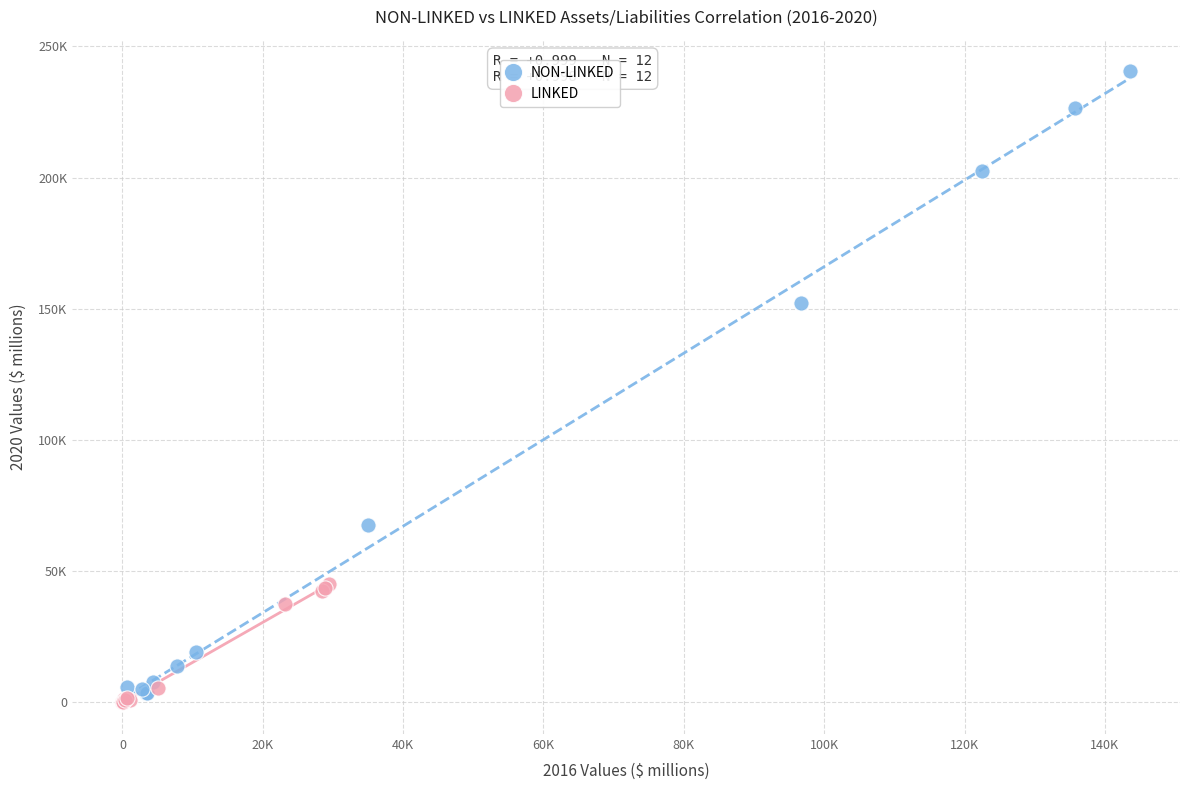

Which series has the largest Y range (max minus min)?

NON-LINKED